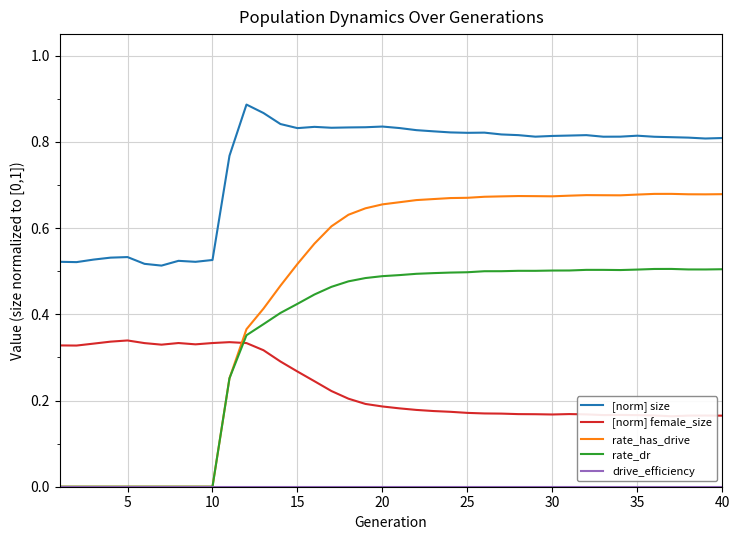

True or false: [norm] size and rate_has_drive intersect in this chart.

False